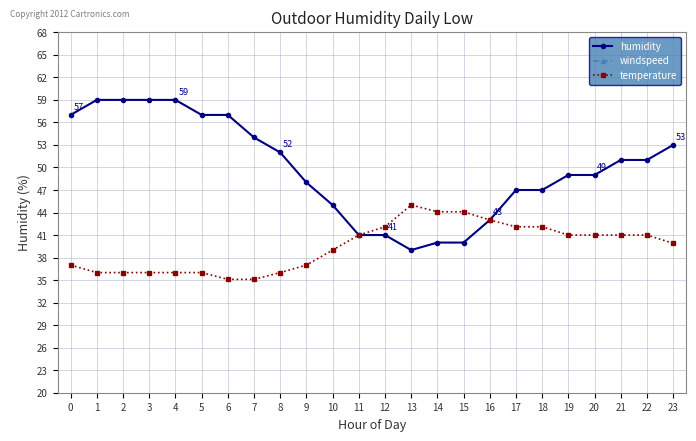

What is the value of the humidity point at the 10th from the left?

48.0